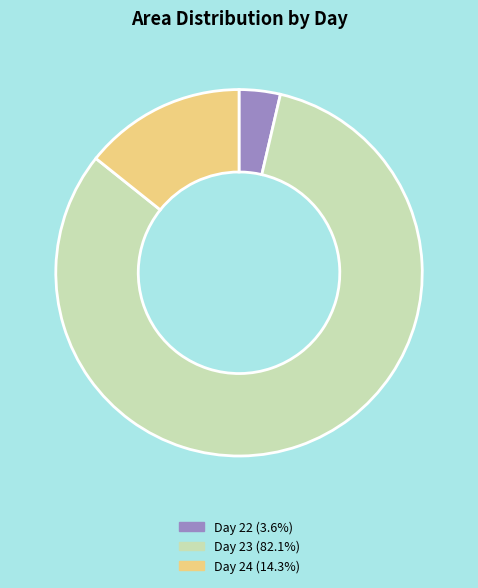

Does any single category account for the majority?

Yes